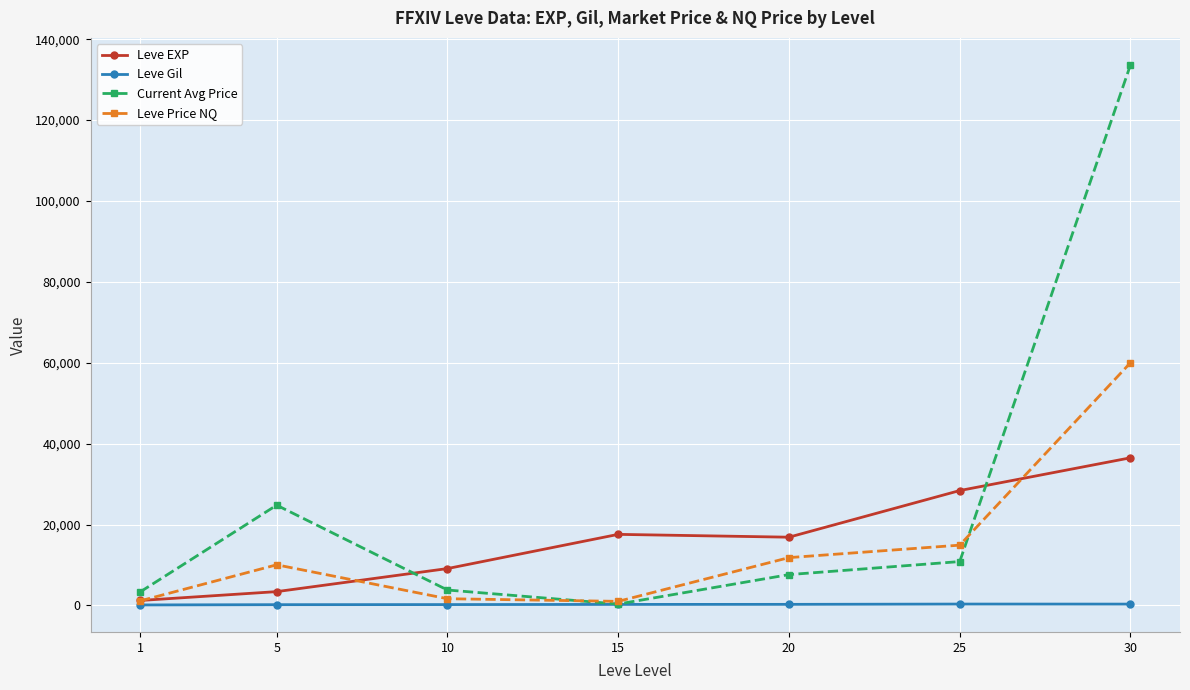

Which series has the largest total across all categories?

Current Avg Price